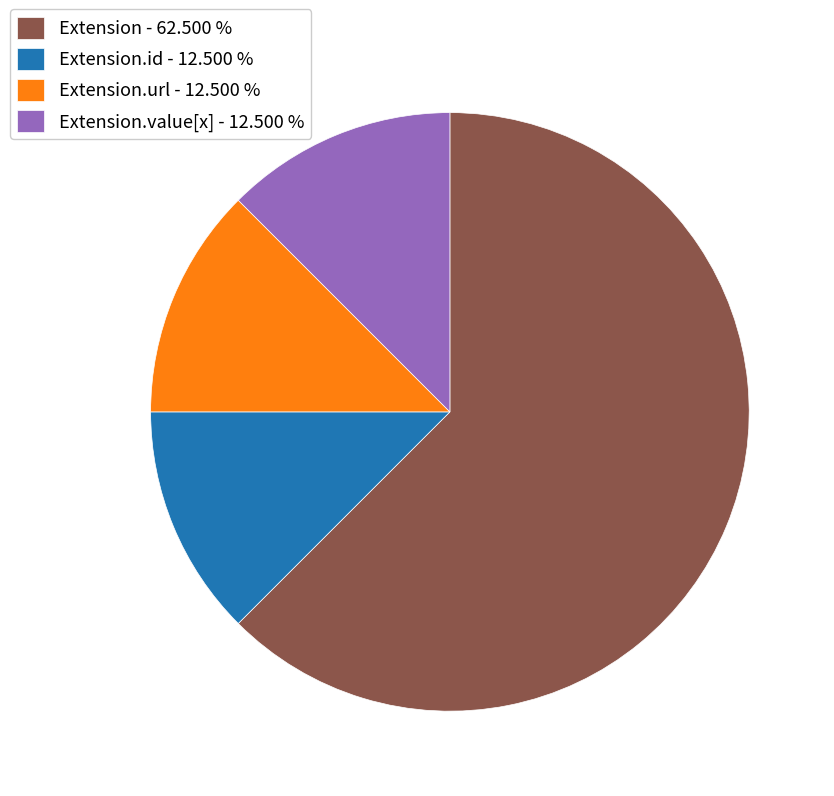

Do Extension.url - 12.500 % and Extension - 62.500 % together represent more than half of the pie?

Yes